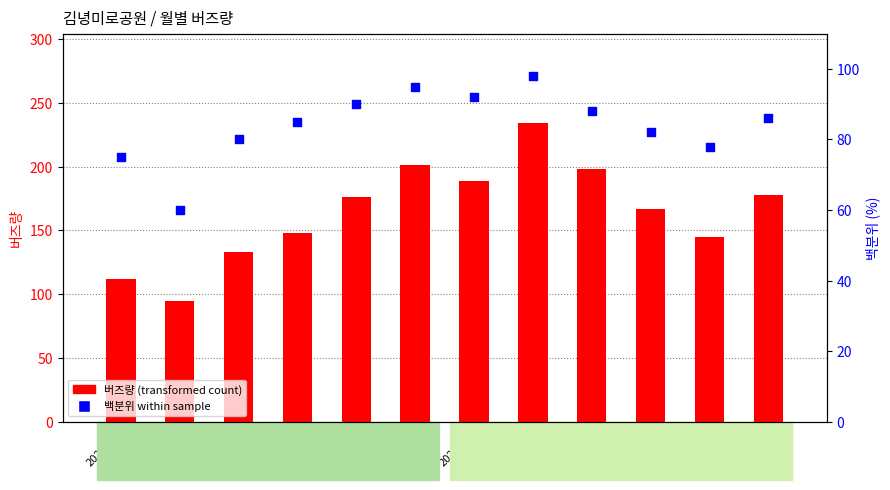

At how many categories does at least one series exceed 220?

1